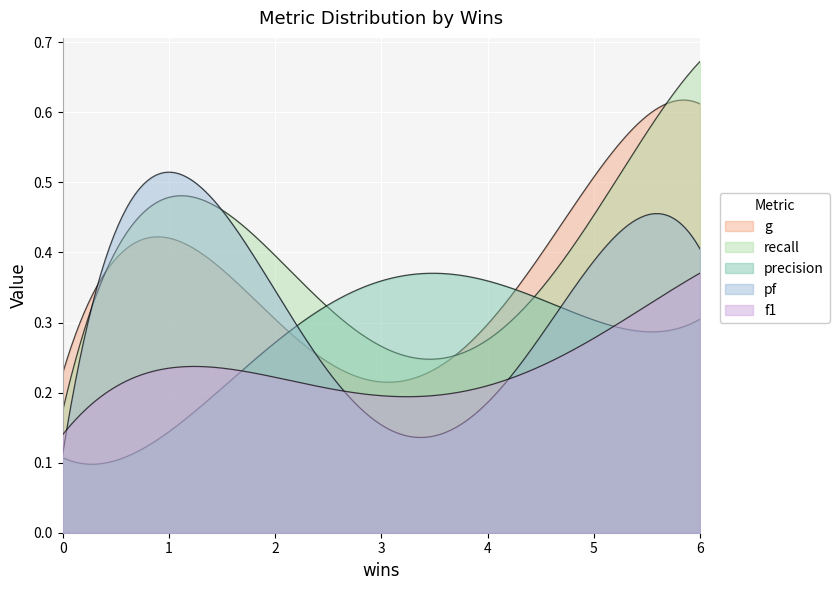

At which category is the sum across all series the highest?

6